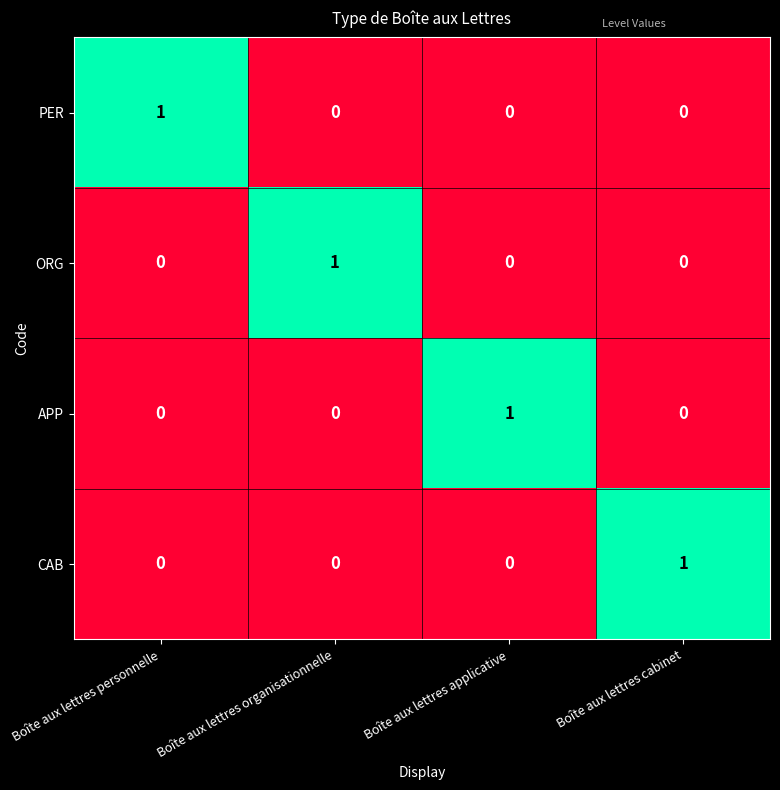

How many ORG values are between 0 and 1?

4